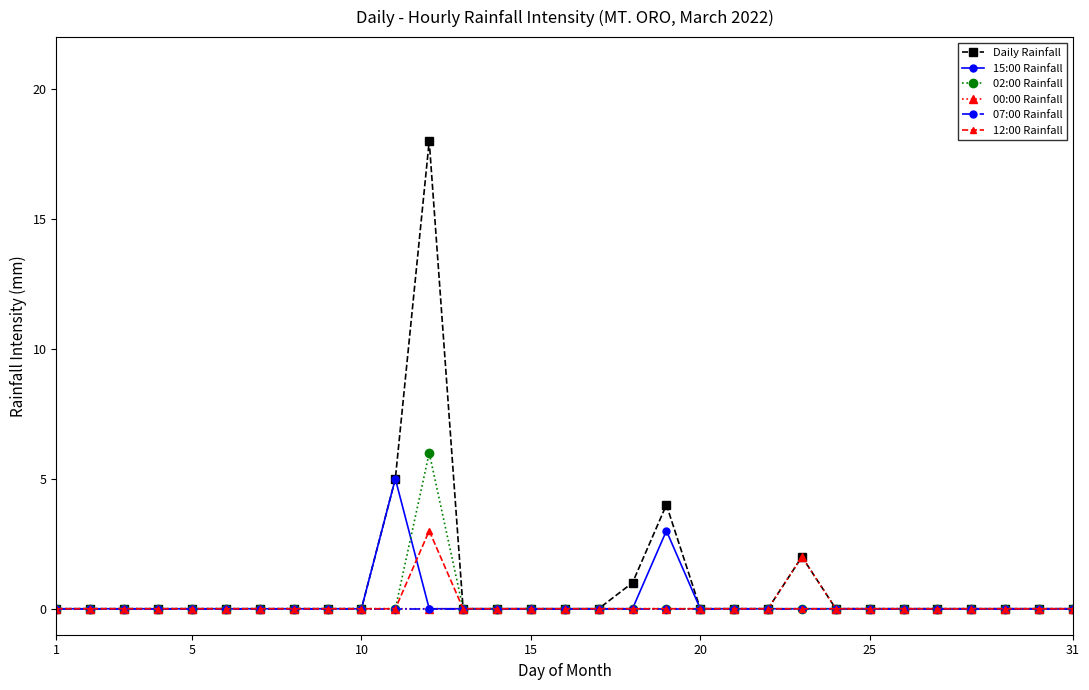

What is the greatest value displayed?

18